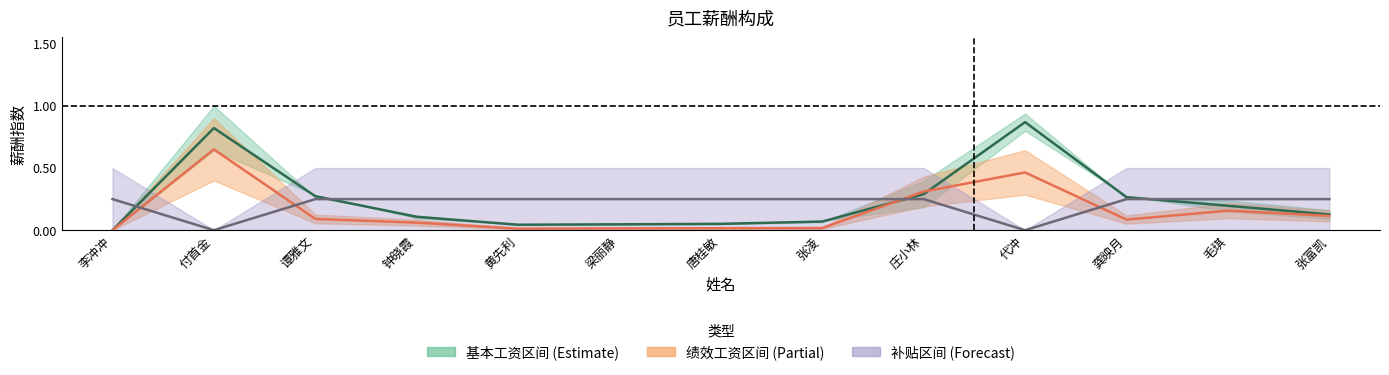

At which category is the sum across all series the highest?

付首金